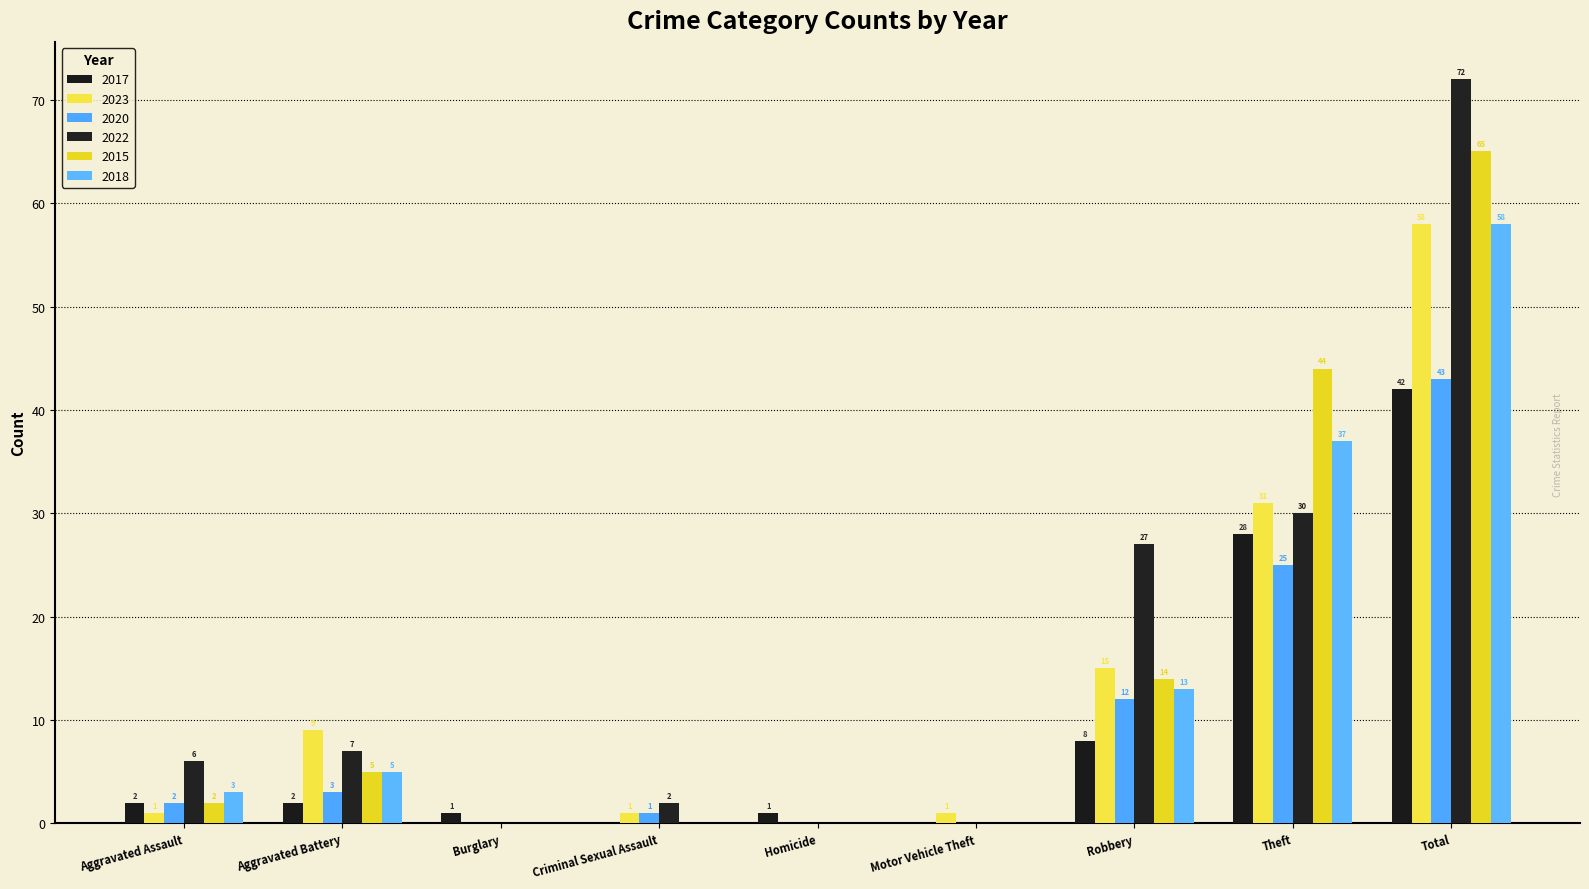

Which category has the lowest value across all series?

Criminal Sexual Assault